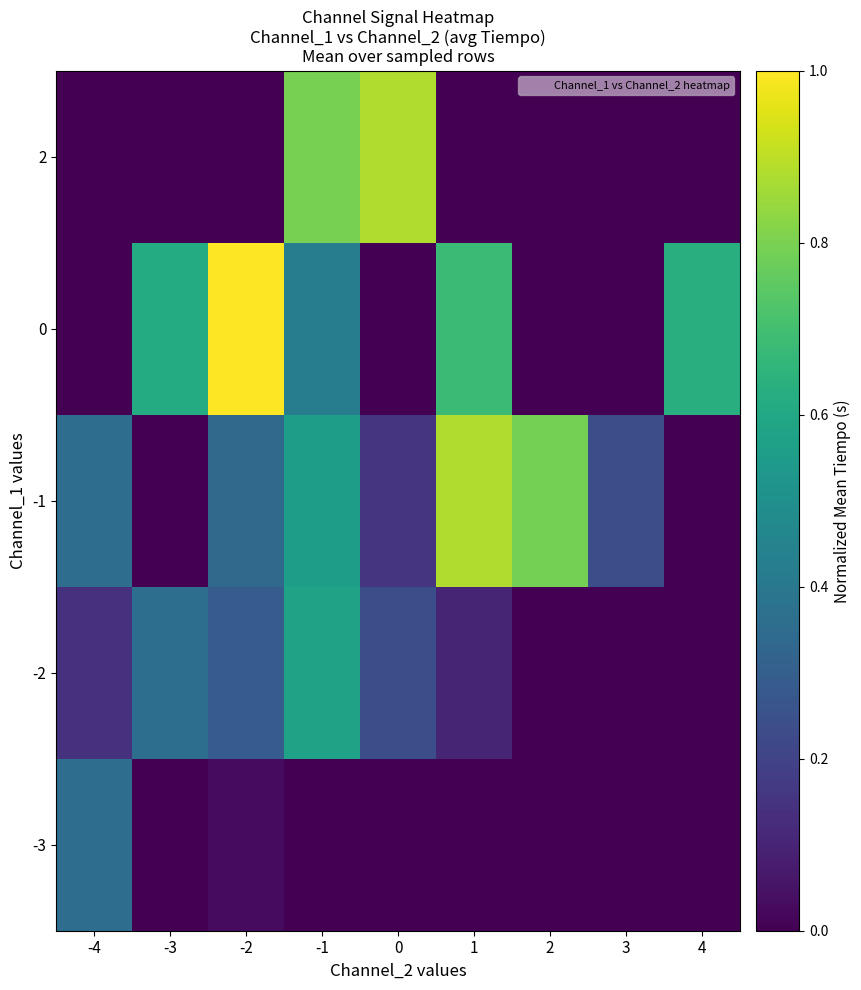

Which category has the highest value across all series?

-2